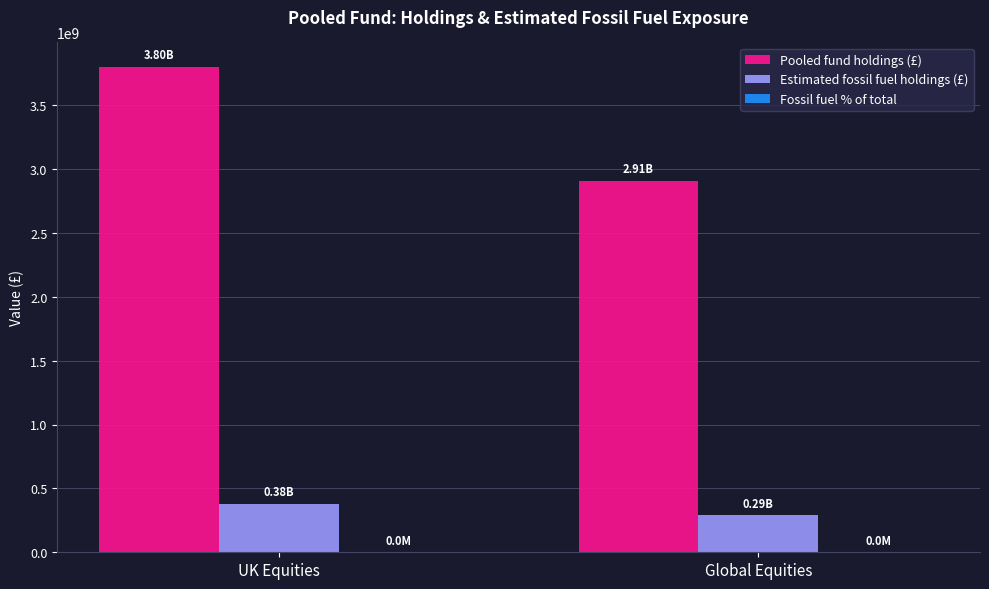

Which series has the largest total across all categories?

Pooled fund holdings (£)